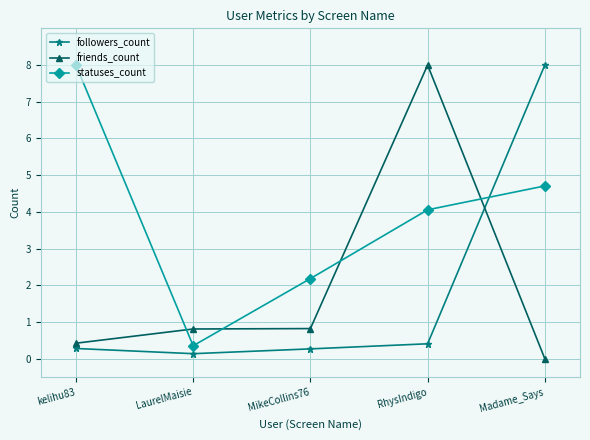

What is the difference between the maximum and minimum values in the statuses_count series?

7.6